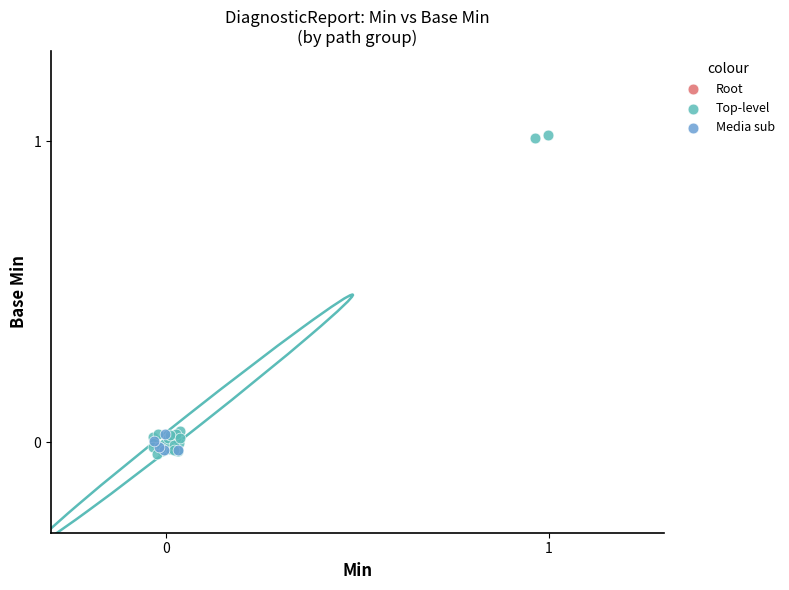

What are all the series names shown in the legend?

Root, Top-level, Media sub